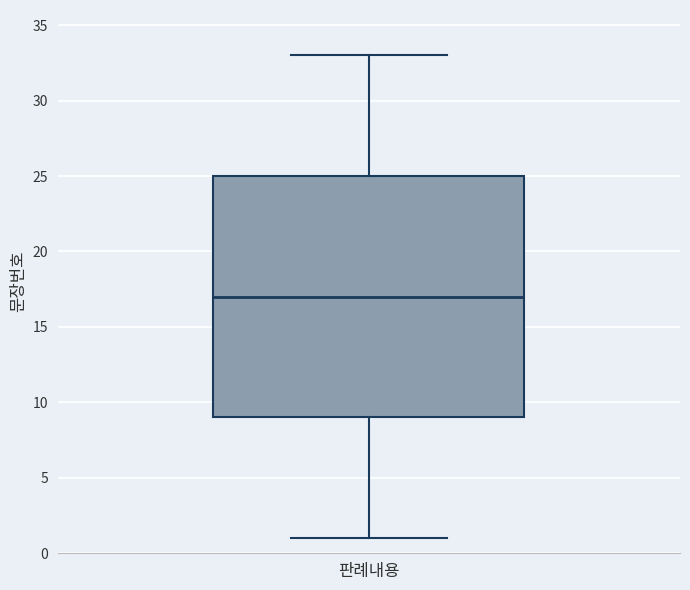

Where is the upper edge of the box for 판례내용 on the y-axis? The values are not printed on the chart, so give them approximately, as read against the axis.

25